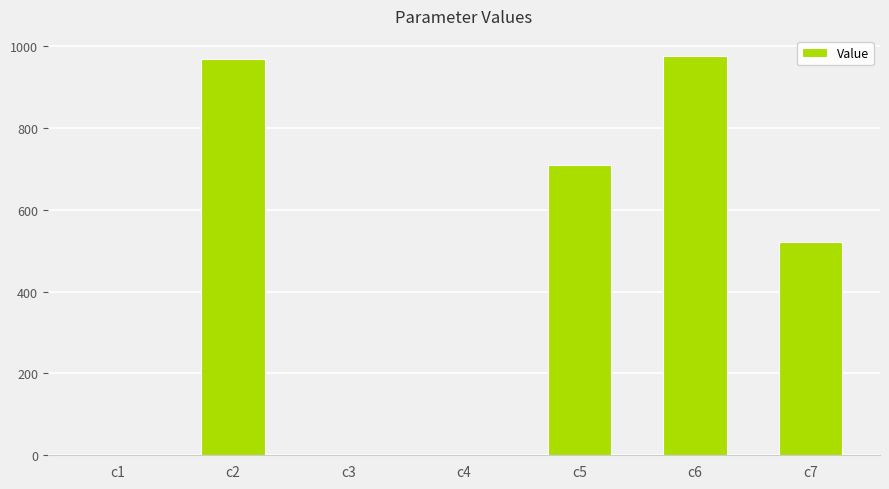

Count the number of values greater than 521.

4